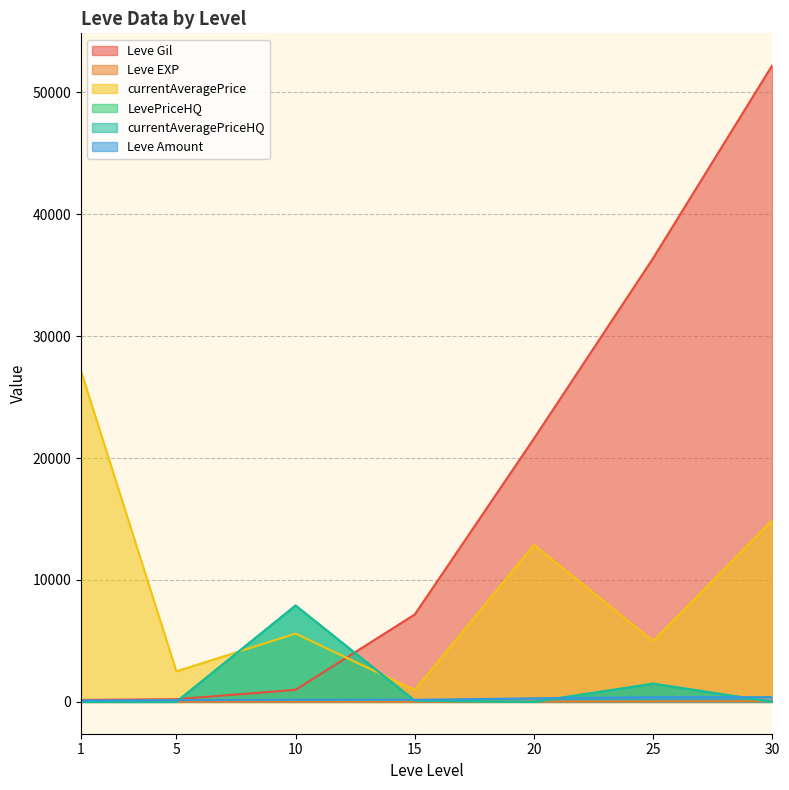

How many data points in currentAveragePrice are less than 5601?

3